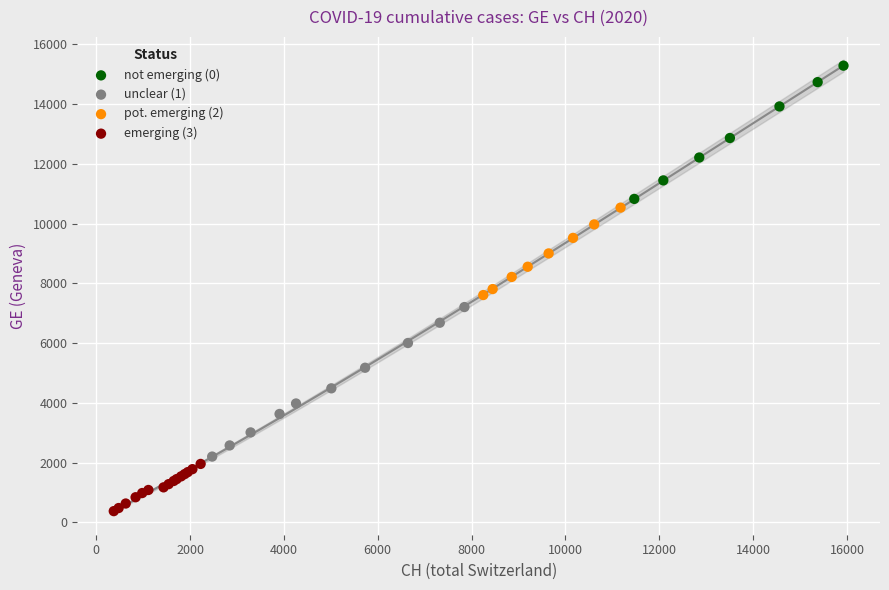

Which series has the widest spread of Y values?

unclear (1)